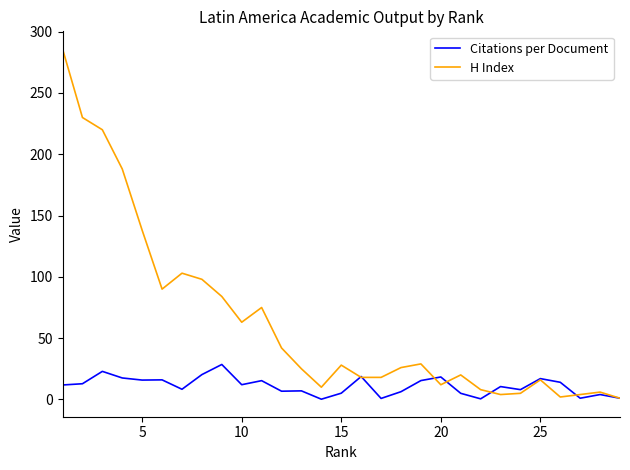

Which series has the largest total across all categories?

H Index